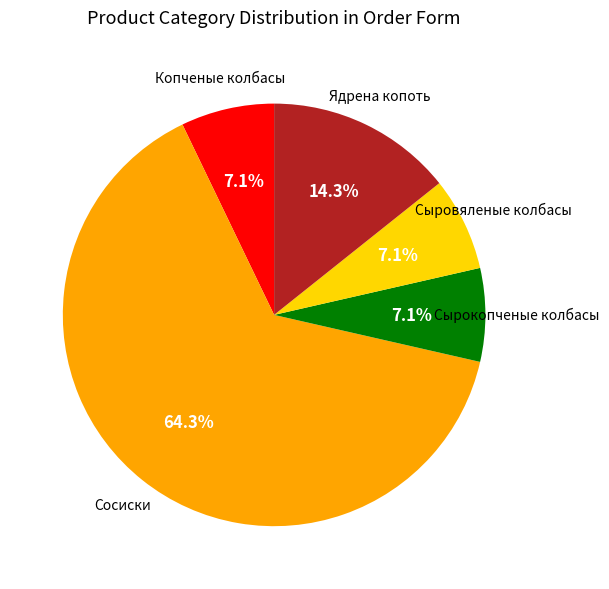

Is there any slice that represents more than half of the pie?

Yes